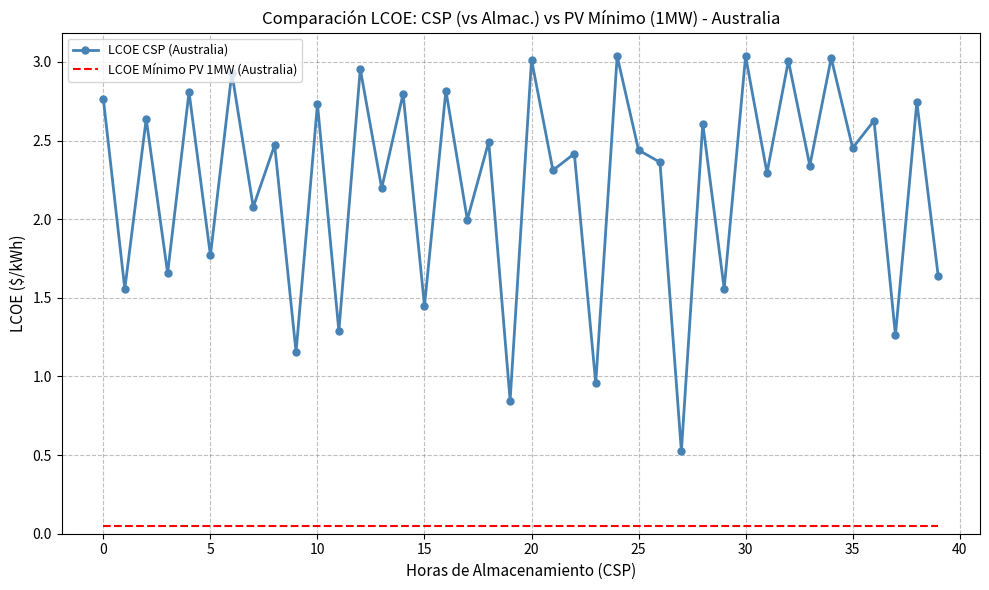

Which series has the largest range (max minus min)?

LCOE CSP (Australia)